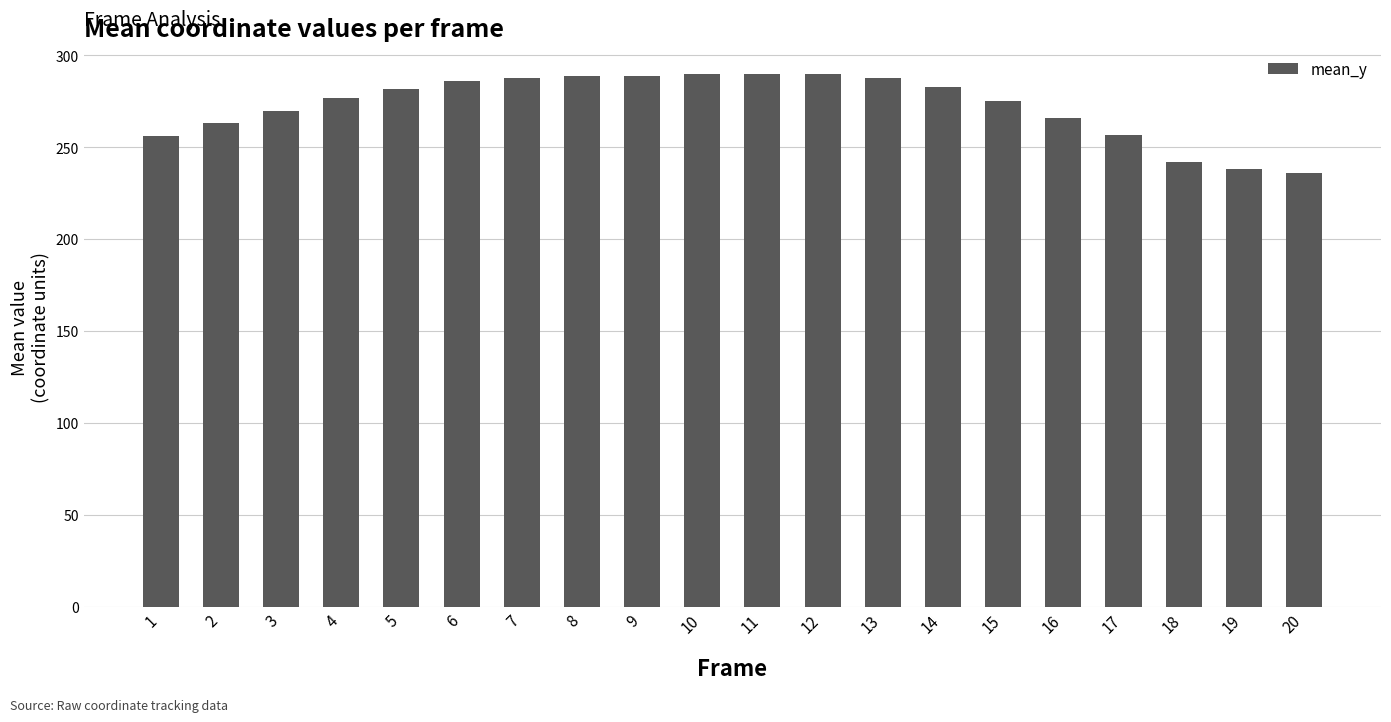

At which label is the value closest to 263?

2